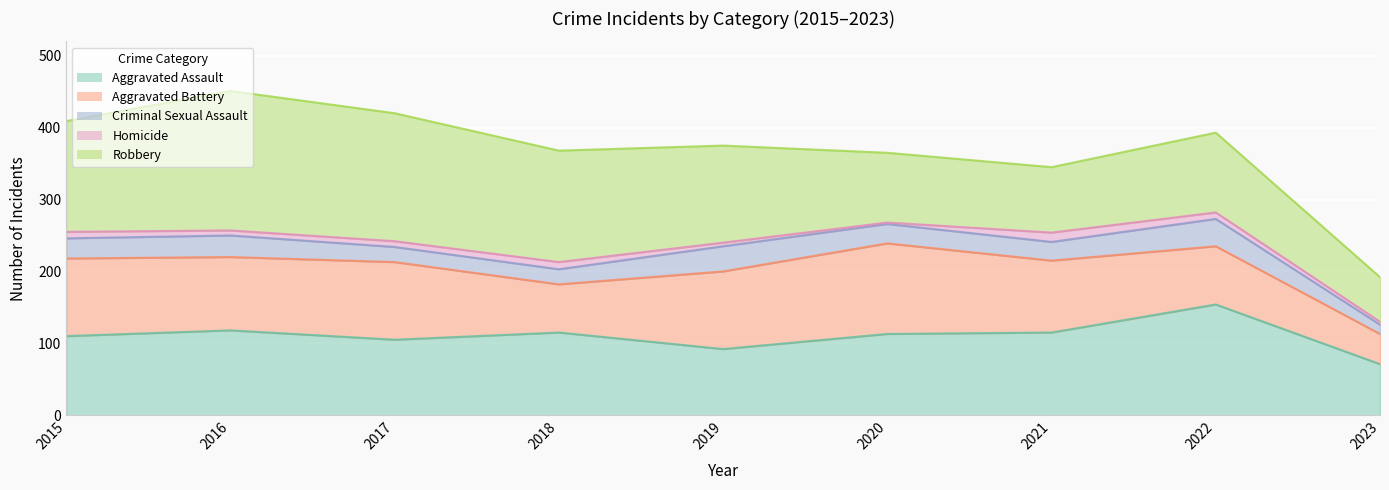

At which label does Aggravated Assault first exceed 113?

2016